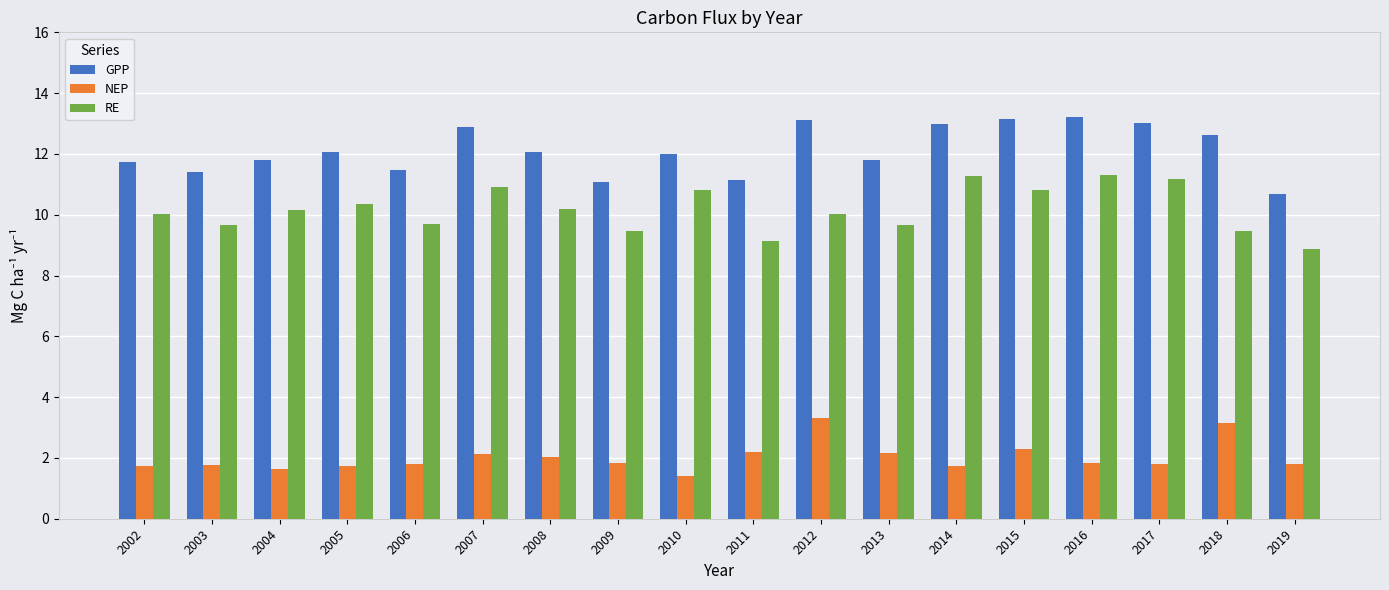

What is the sum of all NEP values?

36.3